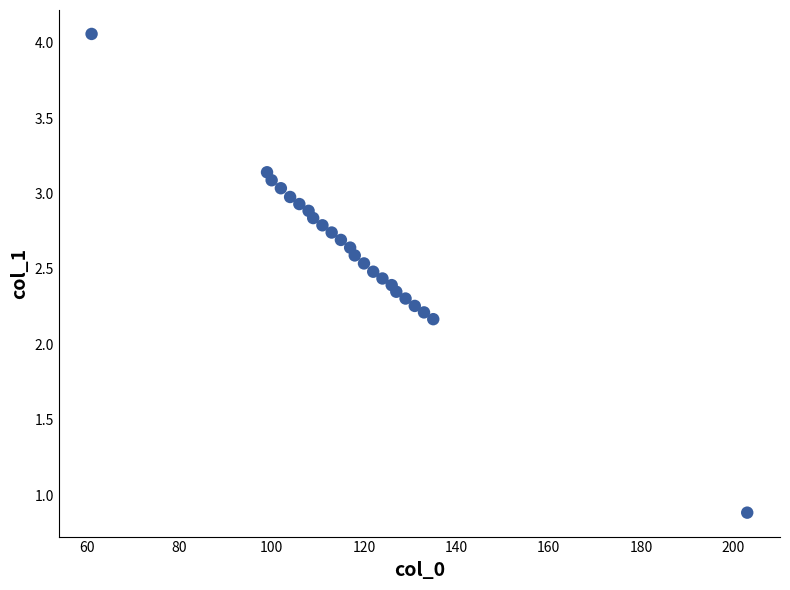

What Y value in the scatter plot is closest to 2?

2.2